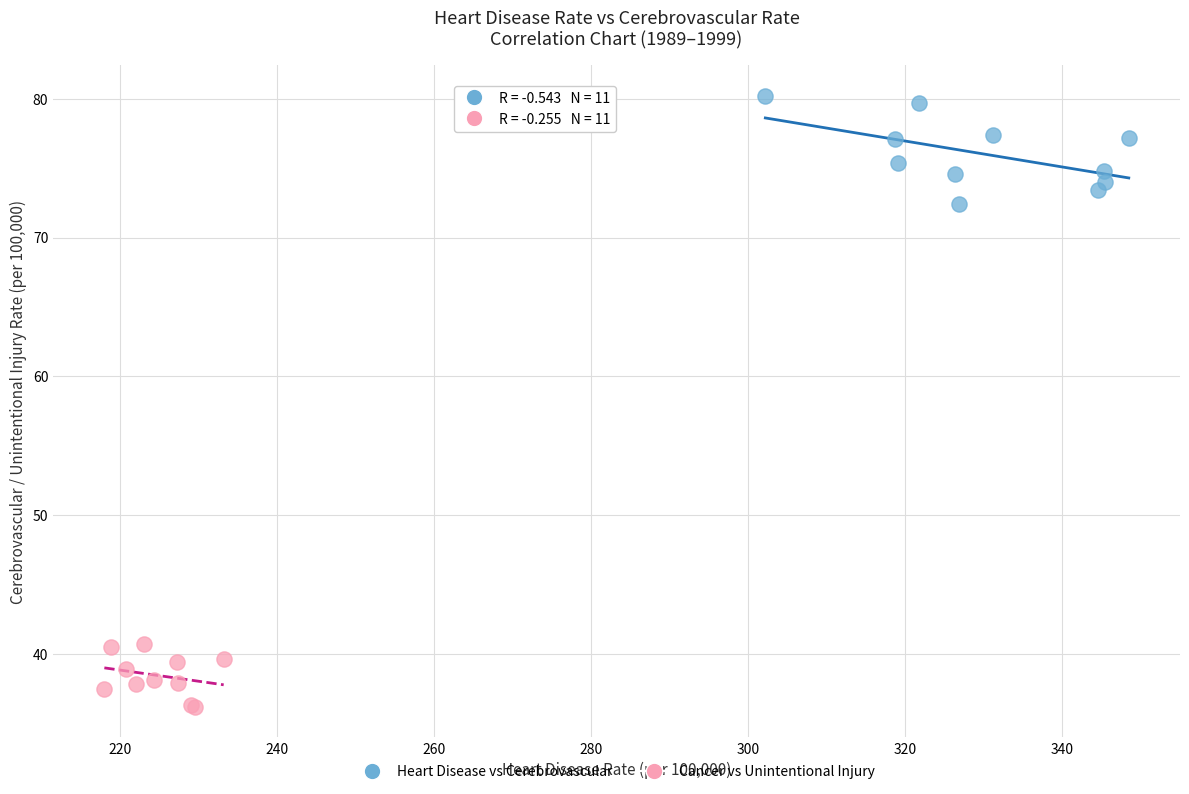

Which series contains the highest Y value?

Heart Disease vs Cerebrovascular